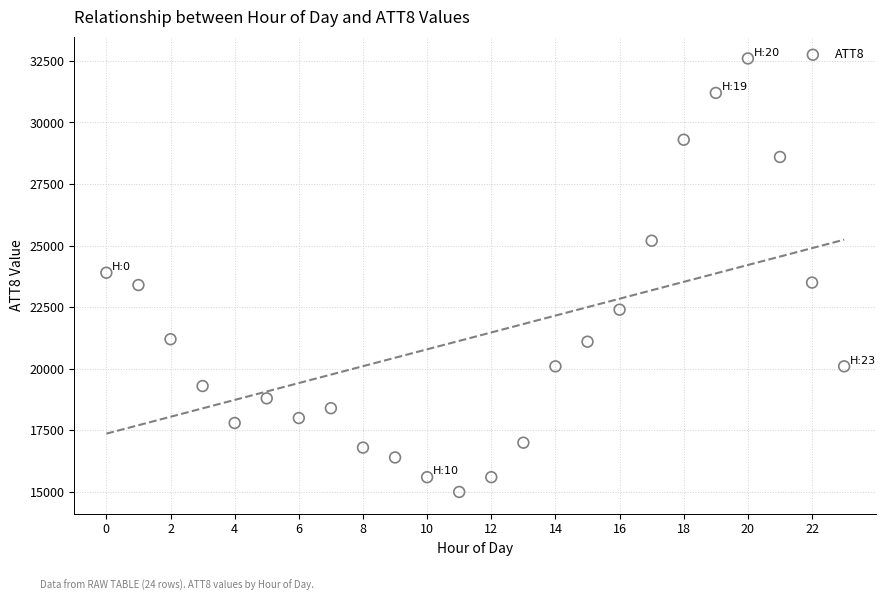

What is the range of Y values (max minus min)?

17600